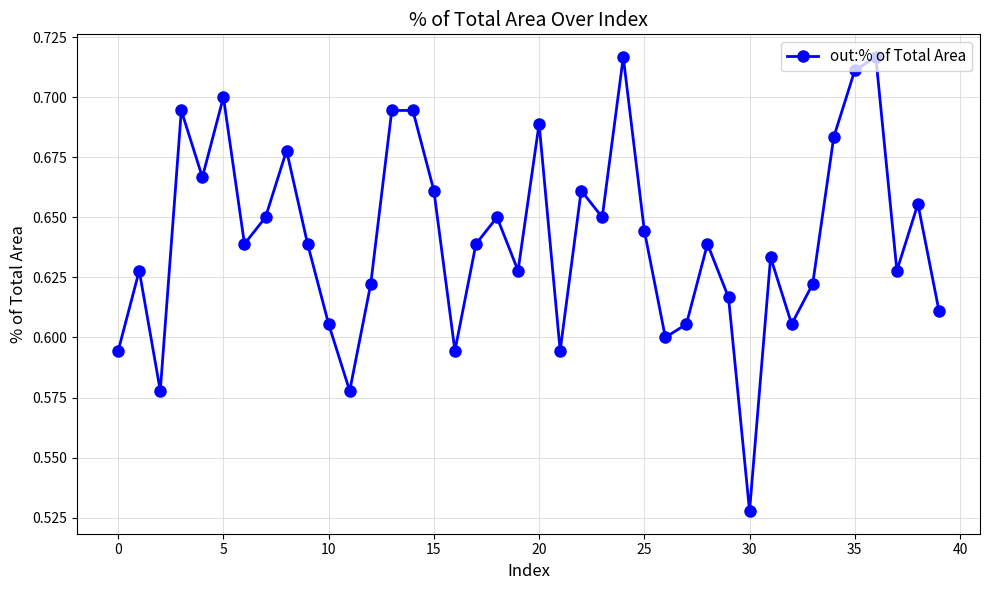

What is the difference between the maximum and second lowest values?

0.1